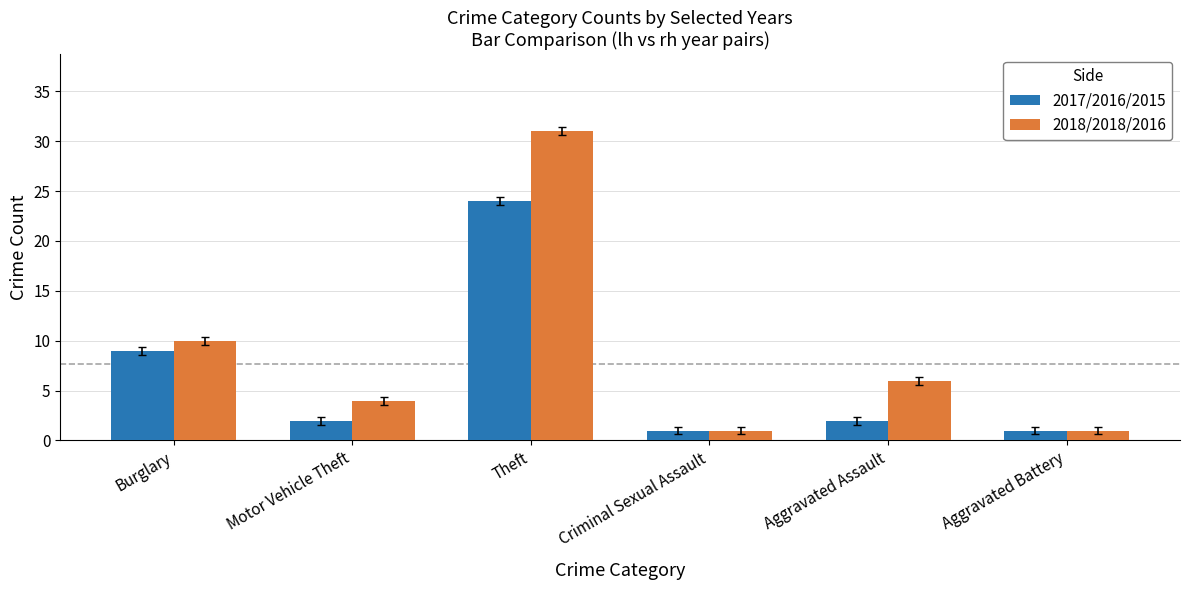

Rank the series by their maximum value, from highest to lowest.

2018/2018/2016, 2017/2016/2015